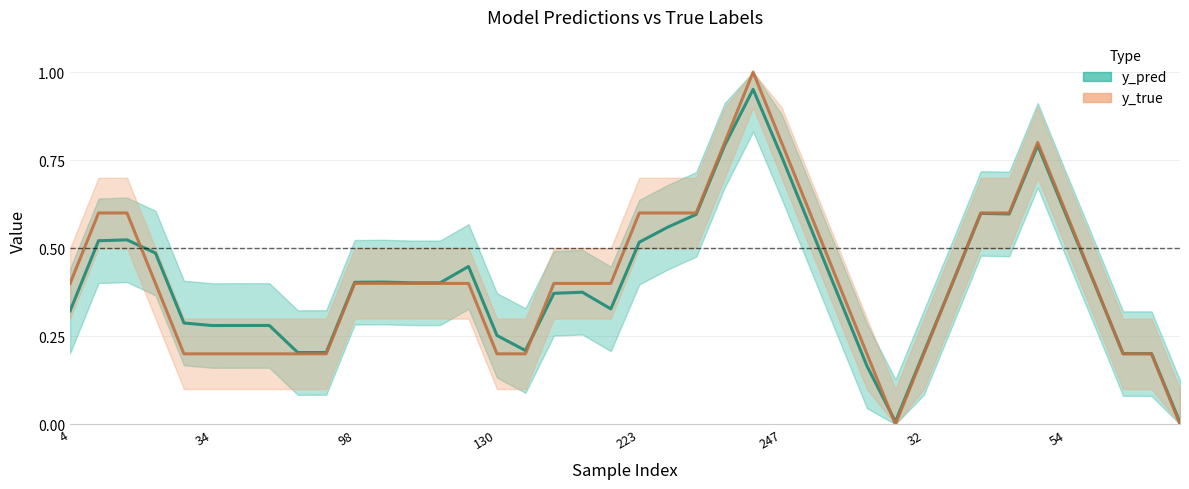

Between which two adjacent categories do y_pred and y_true first intersect?

14 and 15